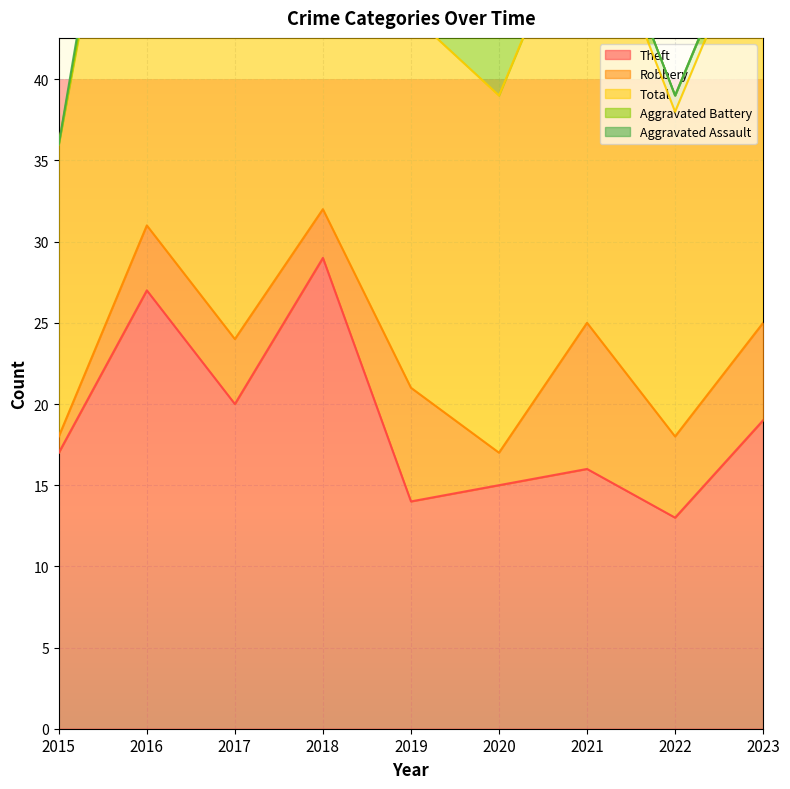

Reading left to right, what are all the values shown in this chart?

Theft: 2015=17	2016=27	2017=20	2018=29	2019=14	2020=15	2021=16	2022=13	2023=19
Robbery: 2015=1	2016=4	2017=4	2018=3	2019=7	2020=2	2021=9	2022=5	2023=6
Total: 2015=18	2016=34	2017=25	2018=37	2019=23	2020=22	2021=27	2022=20	2023=26
Aggravated Battery: 2015=0	2016=1	2017=1	2018=5	2019=1	2020=4	2021=1	2022=1	2023=1
Aggravated Assault: 2015=0	2016=2	2017=0	2018=0	2019=1	2020=1	2021=0	2022=0	2023=0